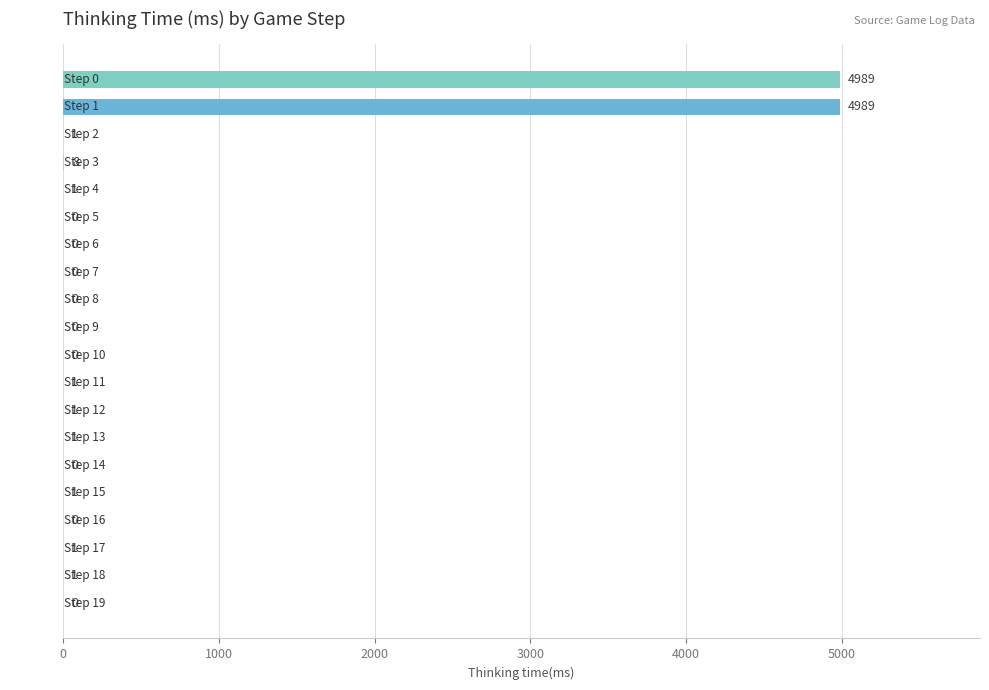

How many series are shown in this chart?

1